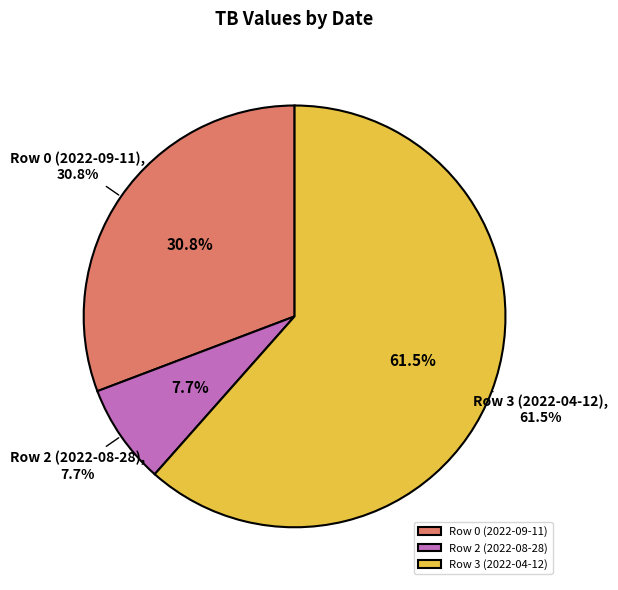

Which slice is the largest?

Row 3 (2022-04-12)